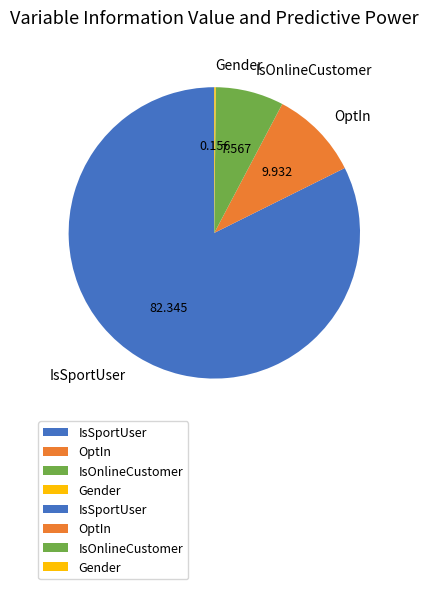

Which category has the biggest portion of the pie?

IsSportUser